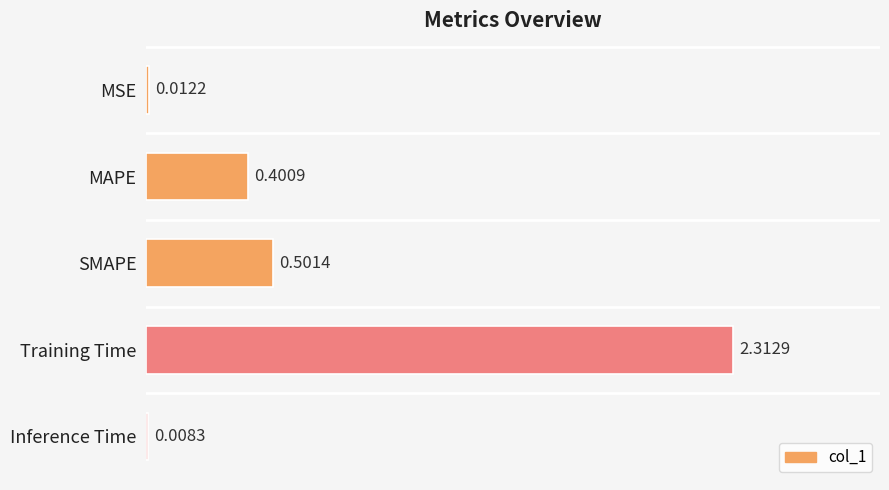

What is the sum of the values at Inference Time and SMAPE?

0.5